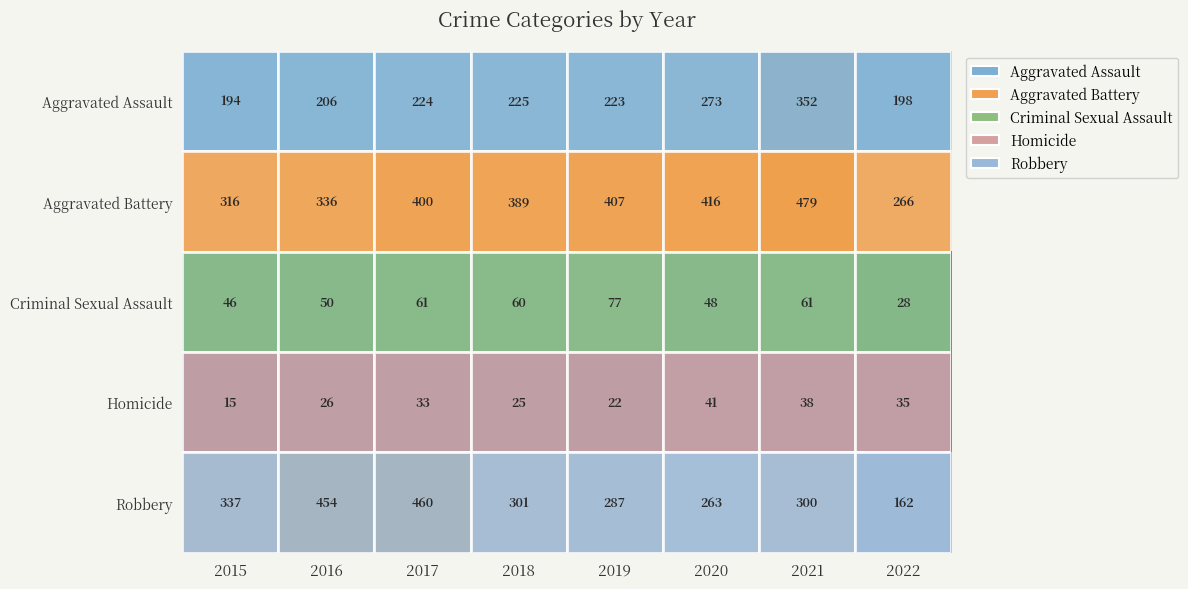

Rank the series at 2016 from highest to lowest value.

Robbery, Aggravated Battery, Aggravated Assault, Criminal Sexual Assault, Homicide